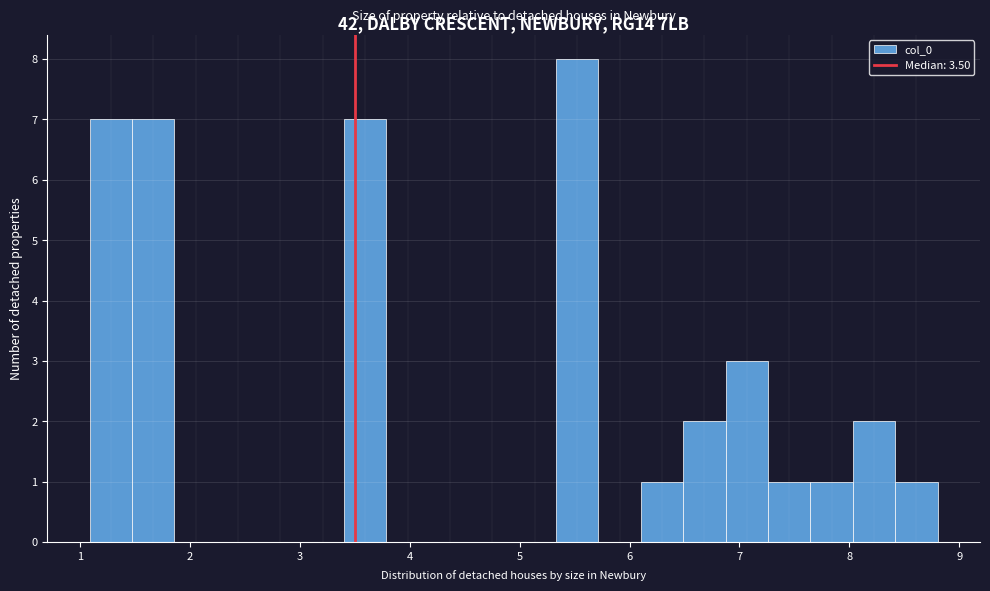

Read against the x-axis, roughly where is the centre of the tallest bar?

5.5